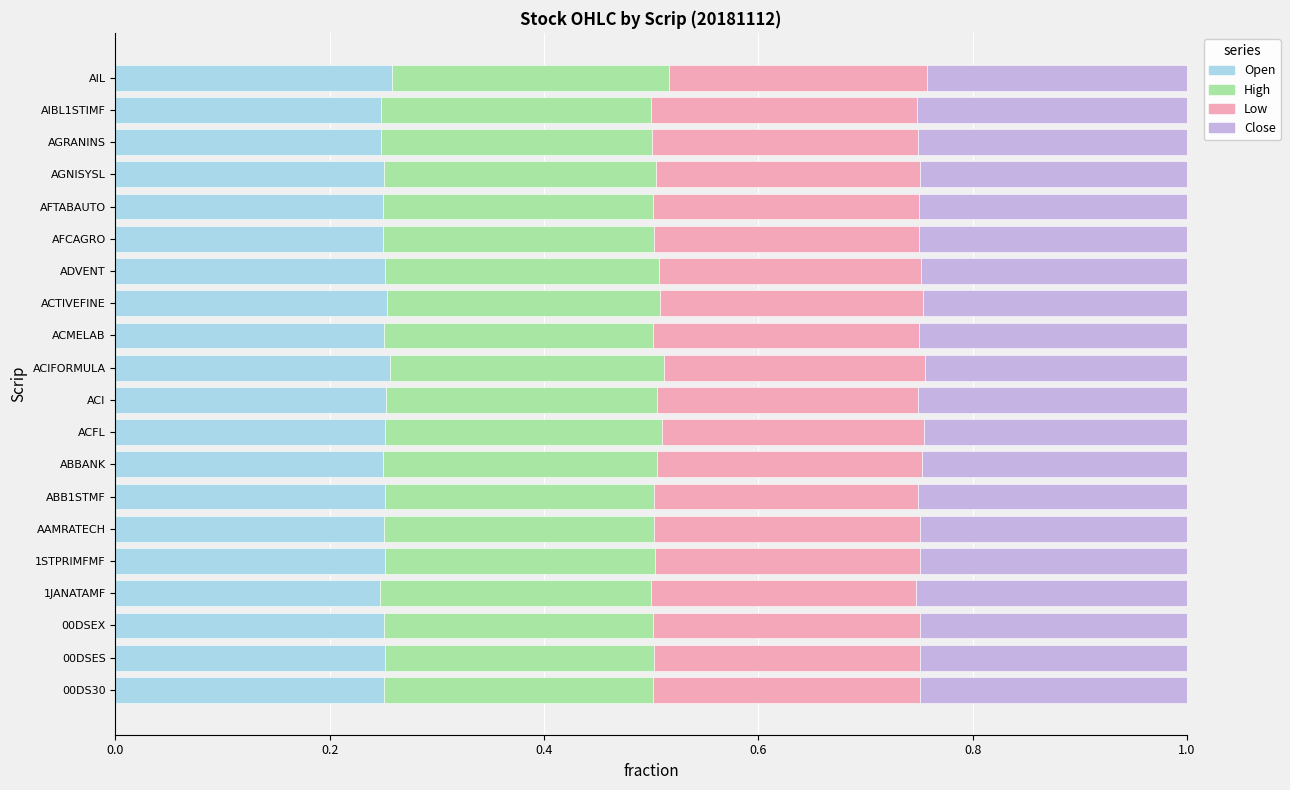

The Open series shows 0.4 at 1JANATAMF. True or false?

False